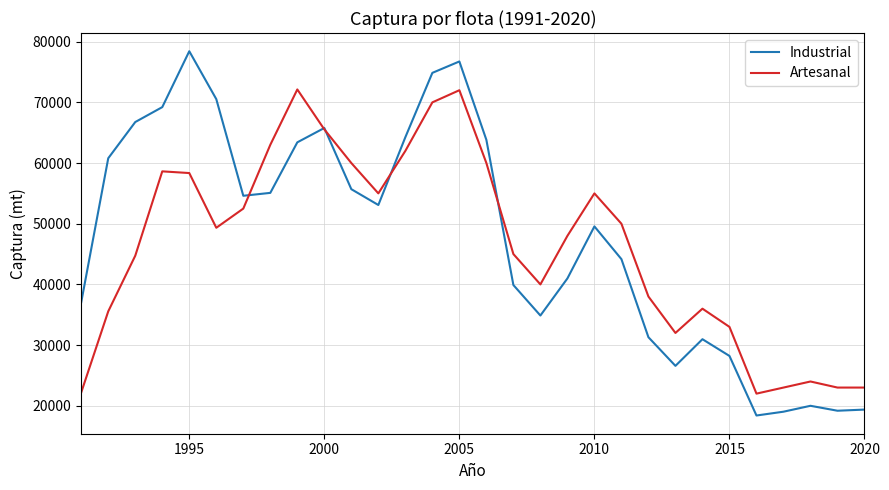

List the series in order of their peak value, highest first.

Industrial, Artesanal